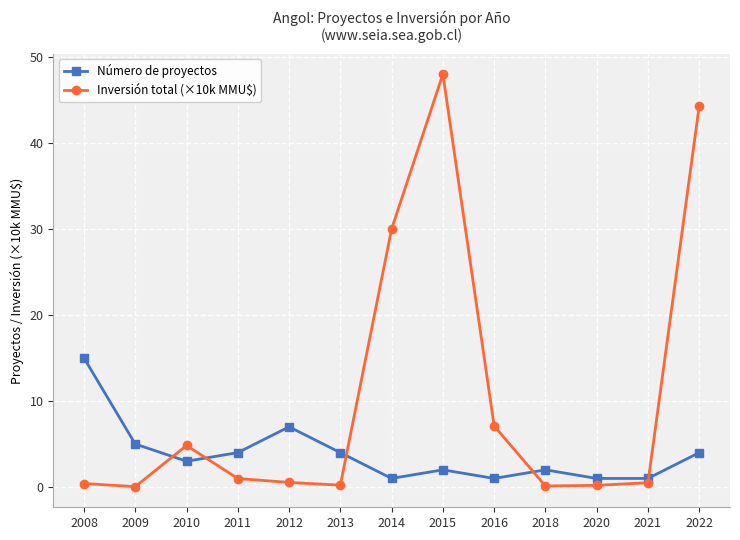

Rank the series by their average value, from highest to lowest.

Inversión total (×10k MMU$), Número de proyectos